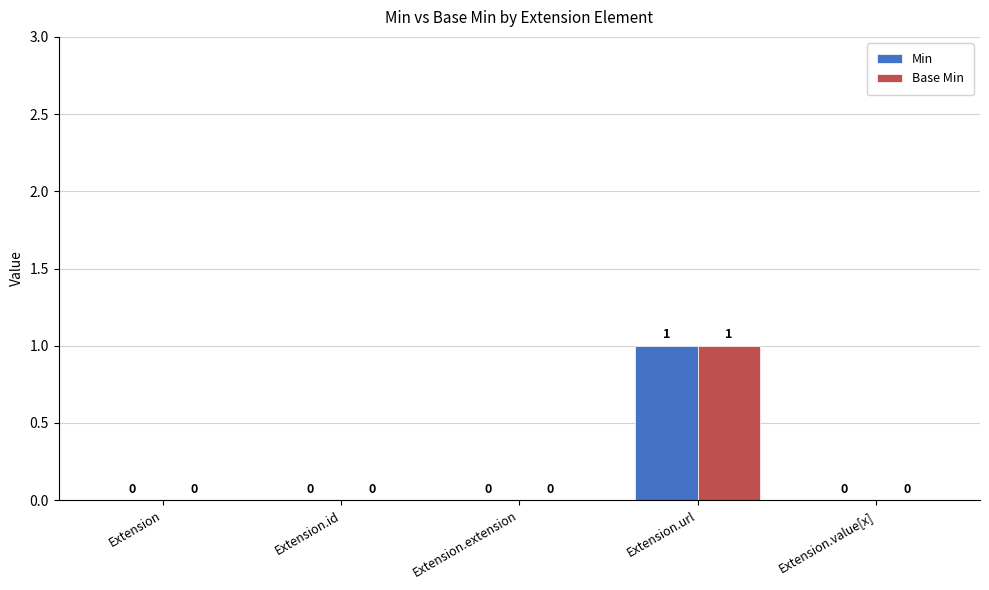

The value of Base Min at Extension.url is 1. True or false?

True